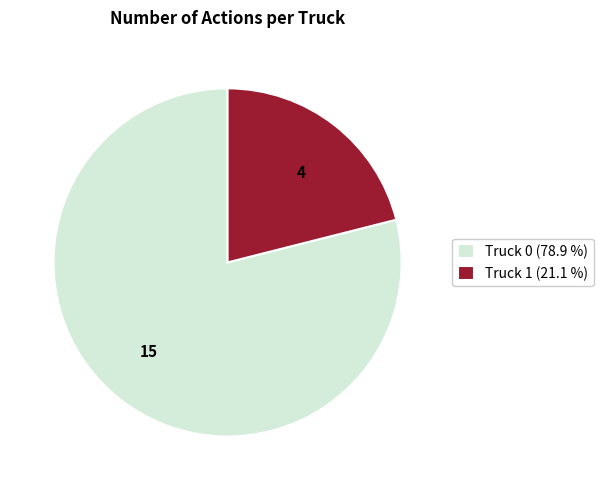

Do Truck 0 (78.9 %) and Truck 1 (21.1 %) together represent more than half of the pie?

Yes